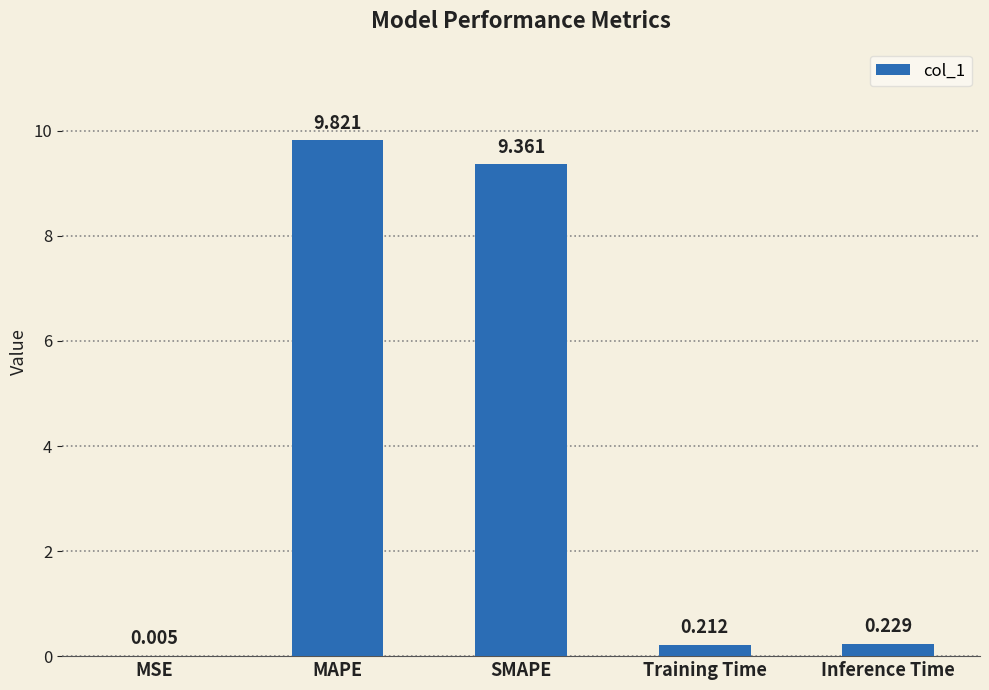

At which label is the value closest to 4?

Inference Time